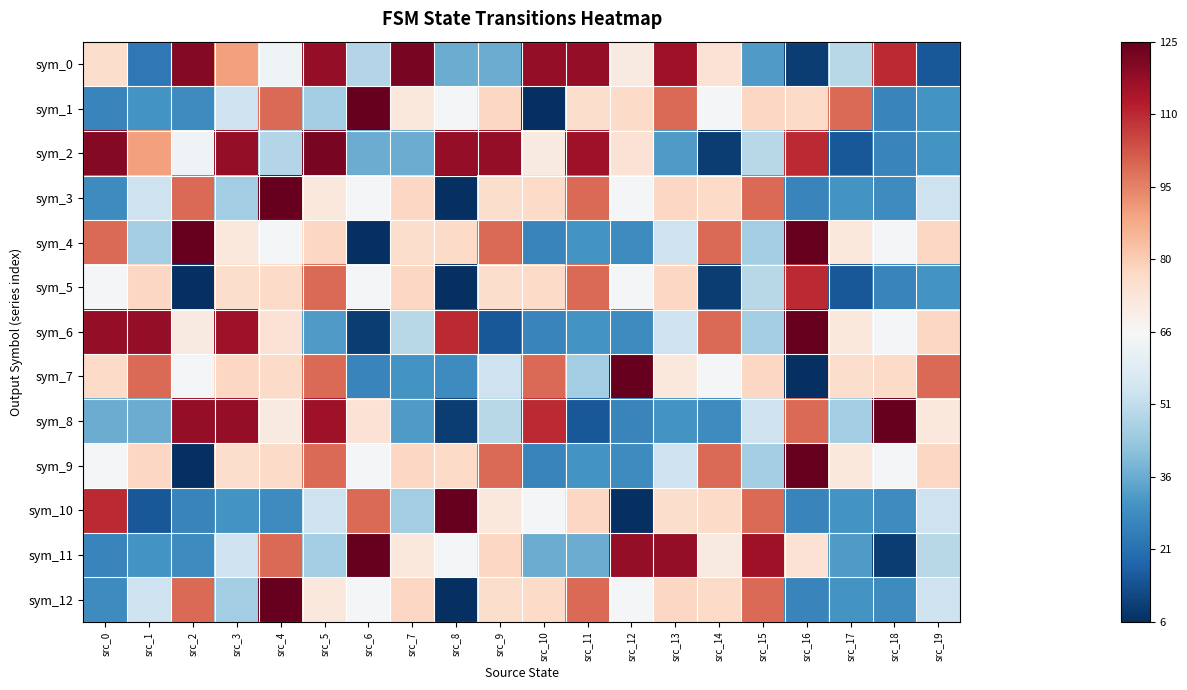

What is the greatest value displayed?

125